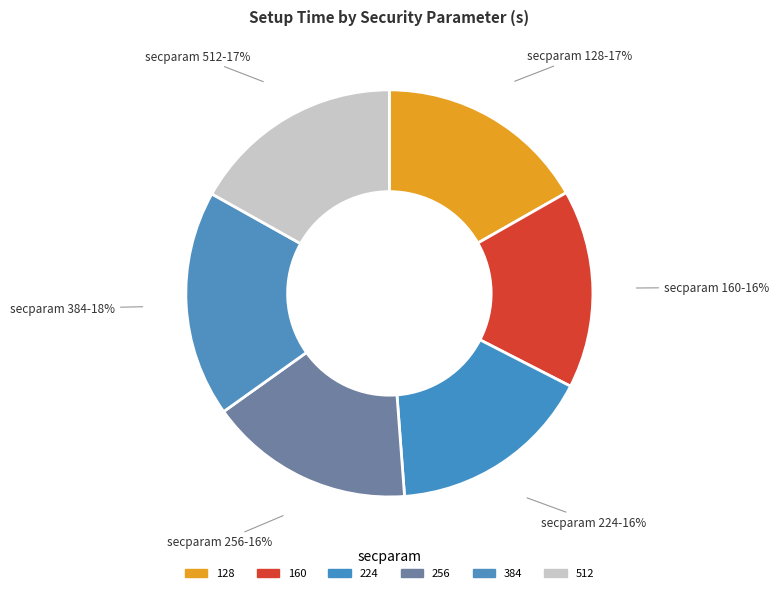

How many slices are in this pie chart?

6